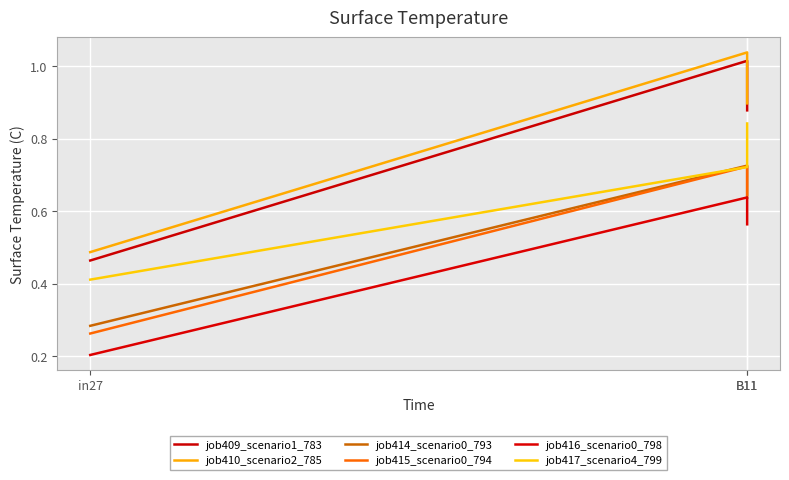

At how many categories does at least one series exceed 1?

1